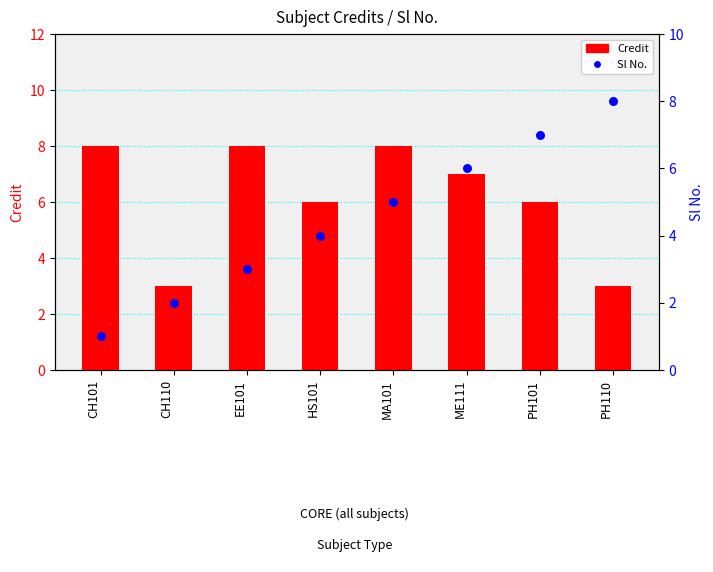

What are all the series names shown in the legend?

Credit, Sl No.